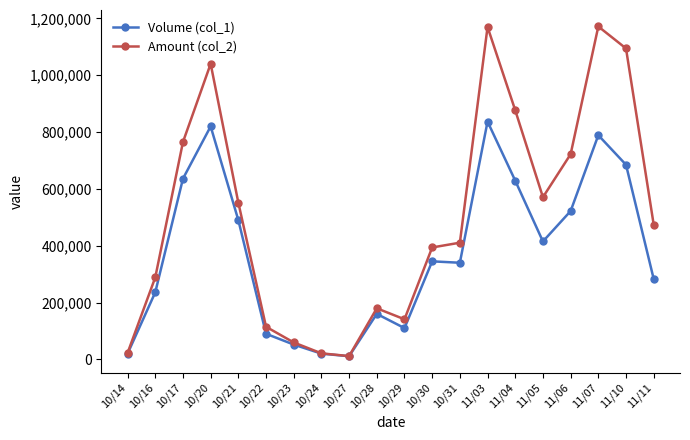

What is the label of the 8th point from the right?

10/31